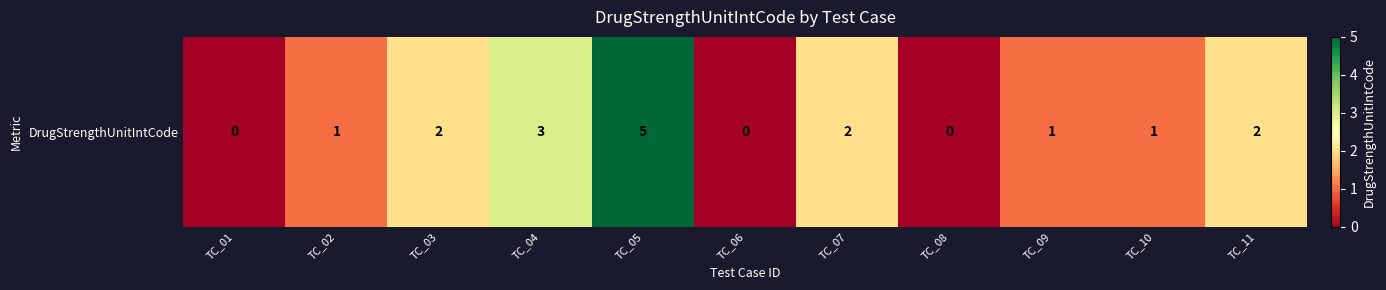

Rank the categories by value from highest to lowest.

TC_05, TC_04, TC_03, TC_07, TC_11, TC_02, TC_09, TC_10, TC_01, TC_06, TC_08